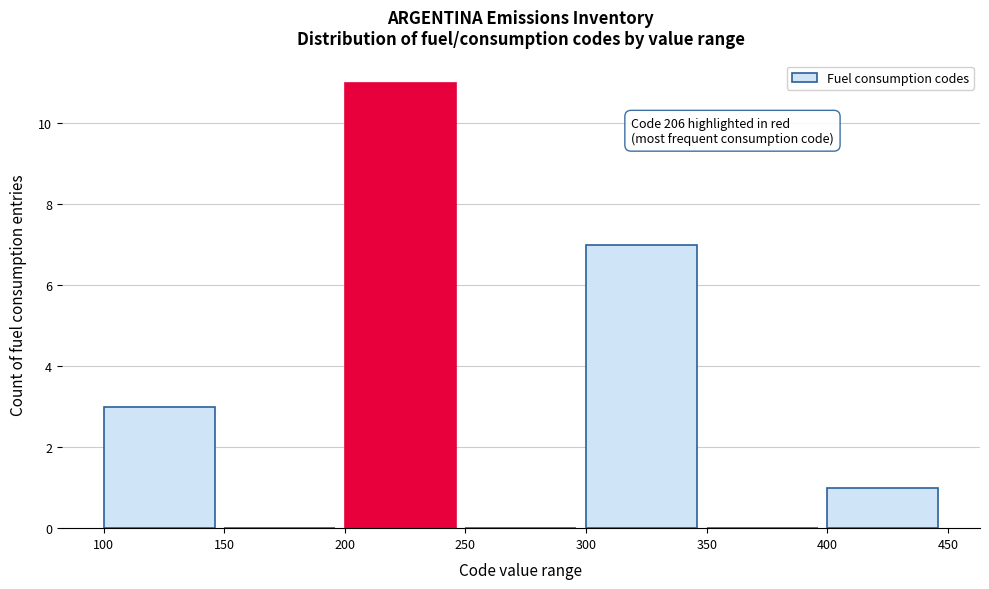

Which range on the x-axis has the tallest bar?

200 to 250